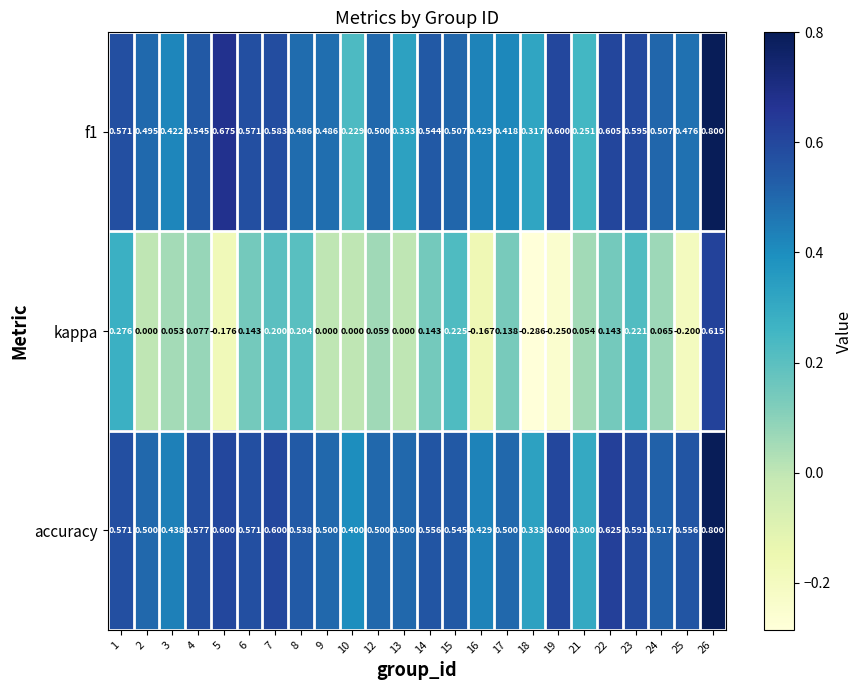

Which series has the widest spread of values?

kappa